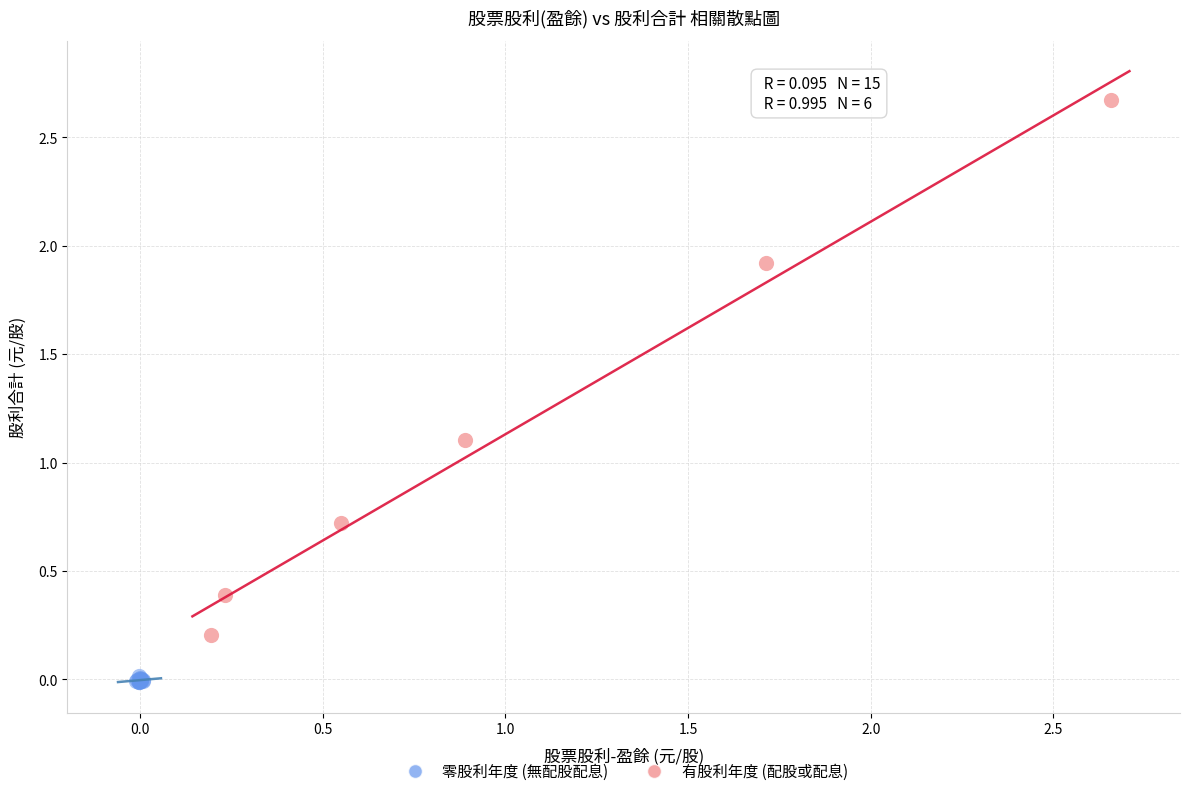

Which series contains the lowest Y value?

零股利年度 (無配股配息)